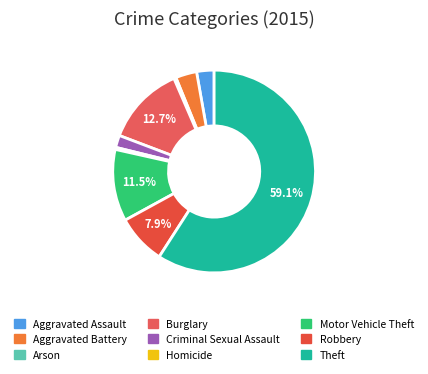

Does Theft represent more than half of the total?

Yes